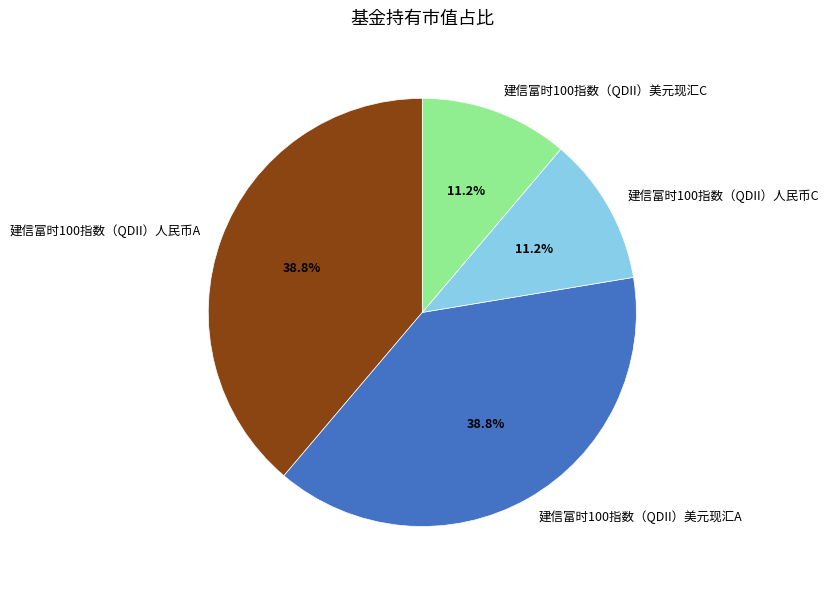

Count the number of slices in the pie.

4